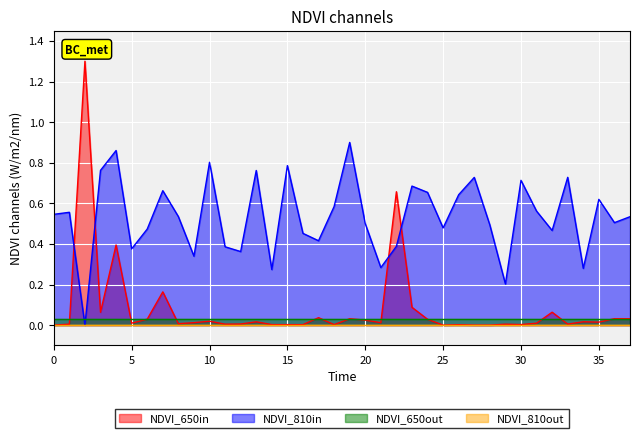

What is the greatest value displayed?

1.3